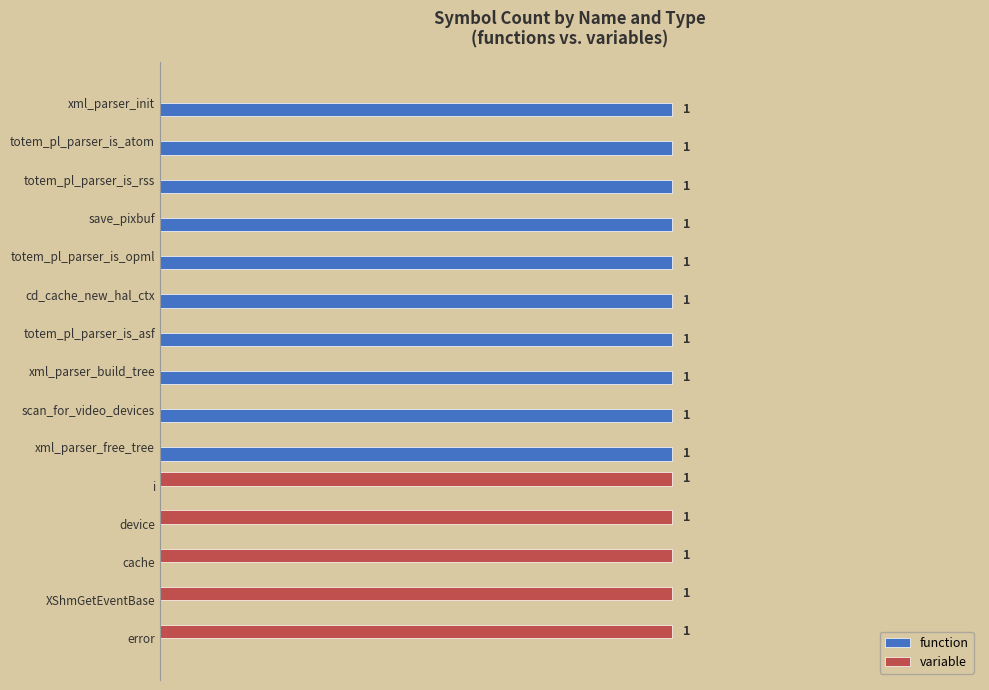

Which series has the largest total across all categories?

function